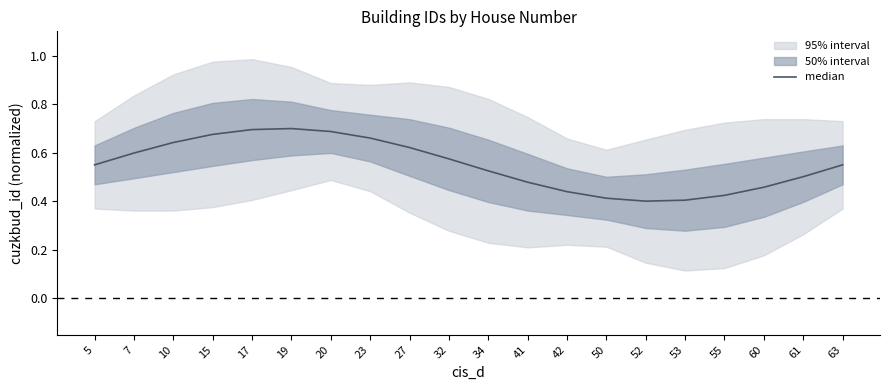

Is it true that the value at 50 is 0.4?

True